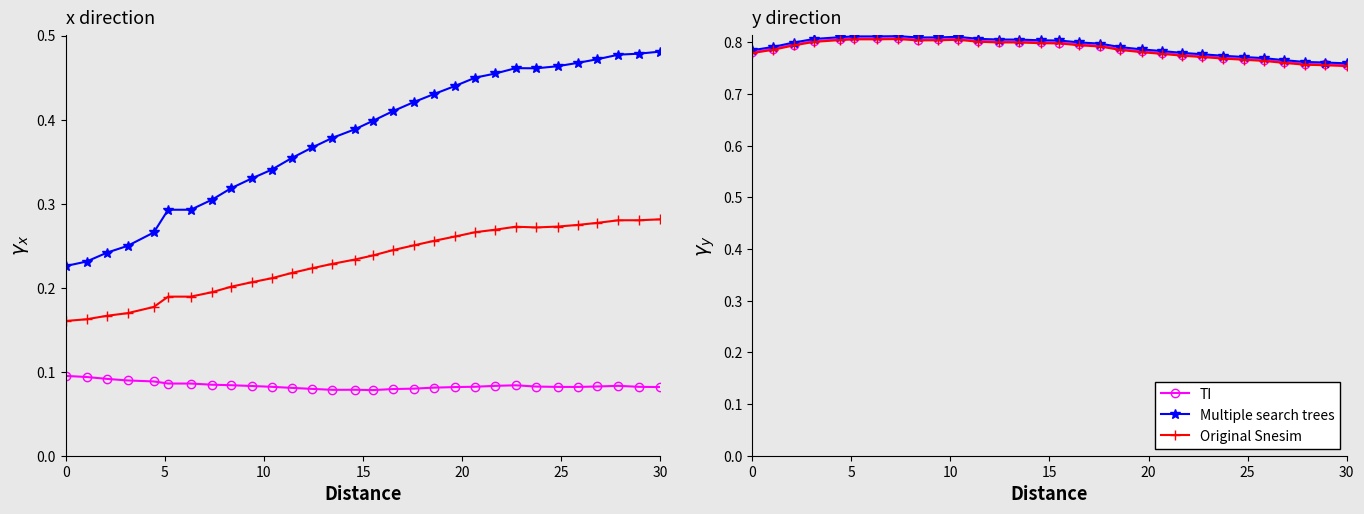

True or false: Original Snesim has more than 1 points higher than both neighbors.

True